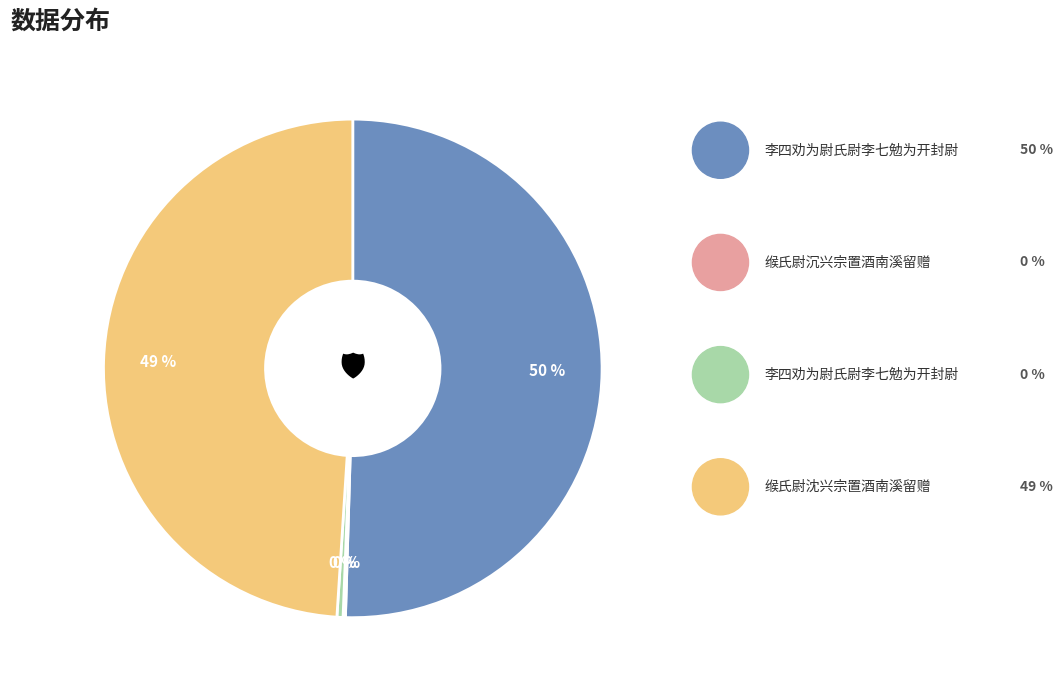

To the nearest percent, what is the average slice percentage?

25%